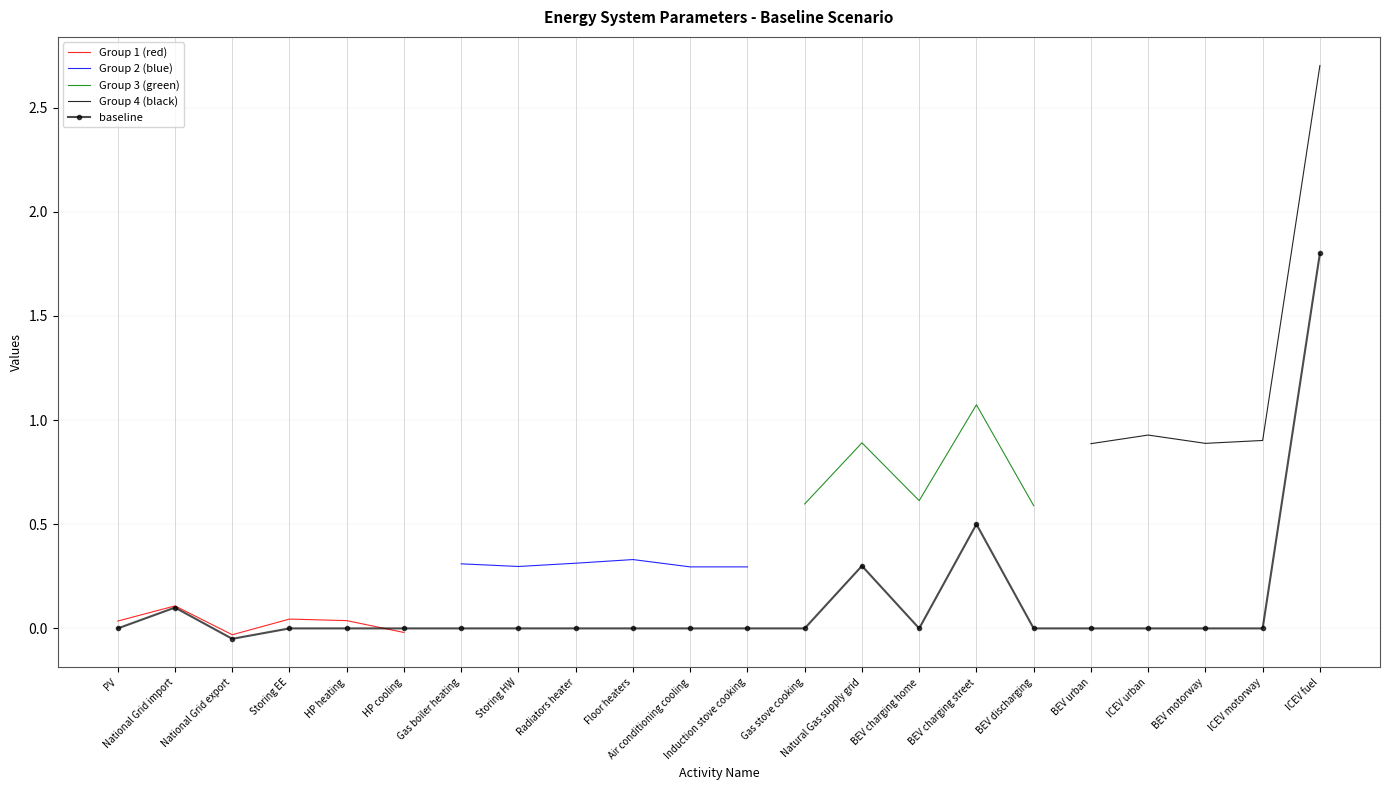

Rank the categories by value from highest to lowest.

ICEV fuel, BEV charging street, Natural Gas supply grid, National Grid import, PV, Storing EE, HP heating, HP cooling, Gas boiler heating, Storing HW, Radiators heater, Floor heaters, Air conditioning cooling, Induction stove cooking, Gas stove cooking, BEV charging home, BEV discharging, BEV urban, ICEV urban, BEV motorway, ICEV motorway, National Grid export